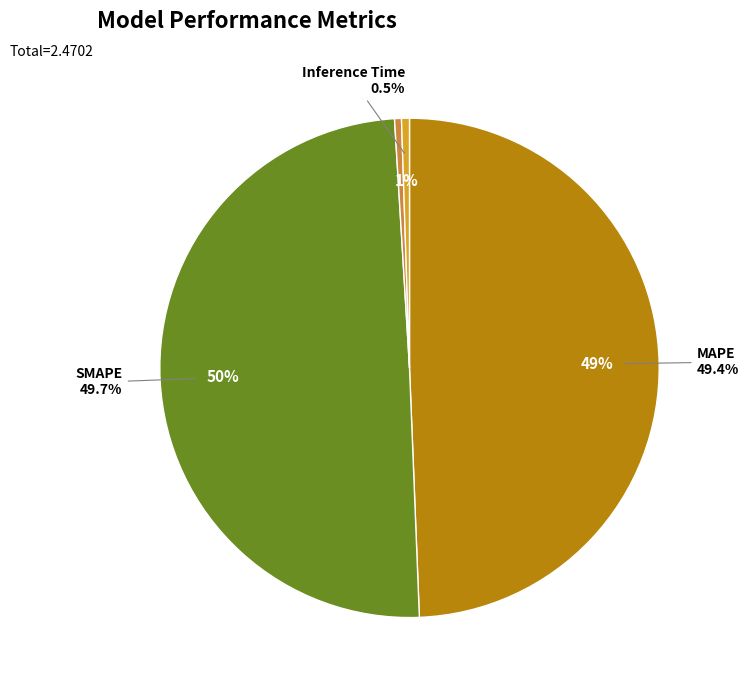

What percentage is the SMAPE slice, to the nearest percent?

50%